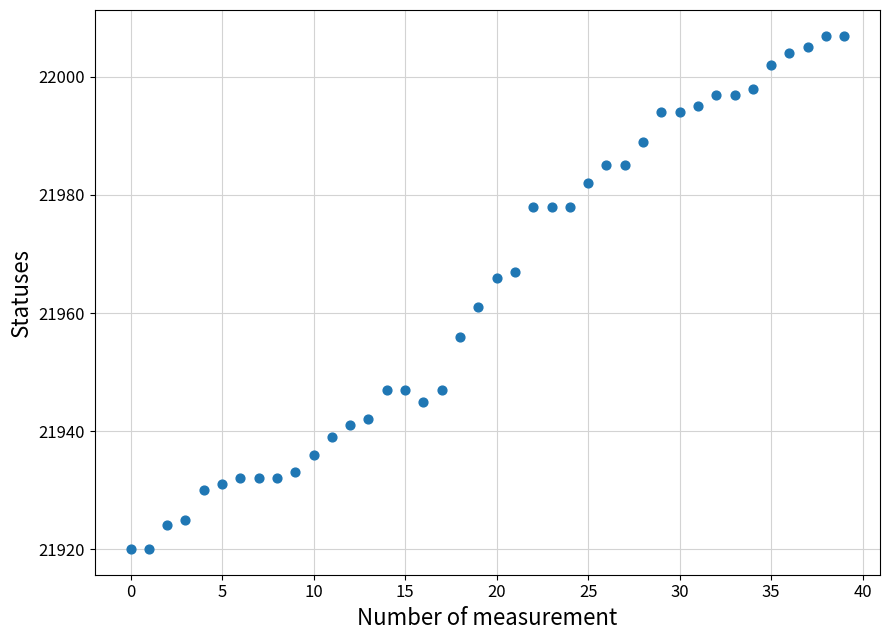

What Y value in the scatter plot is closest to 21963?

21961